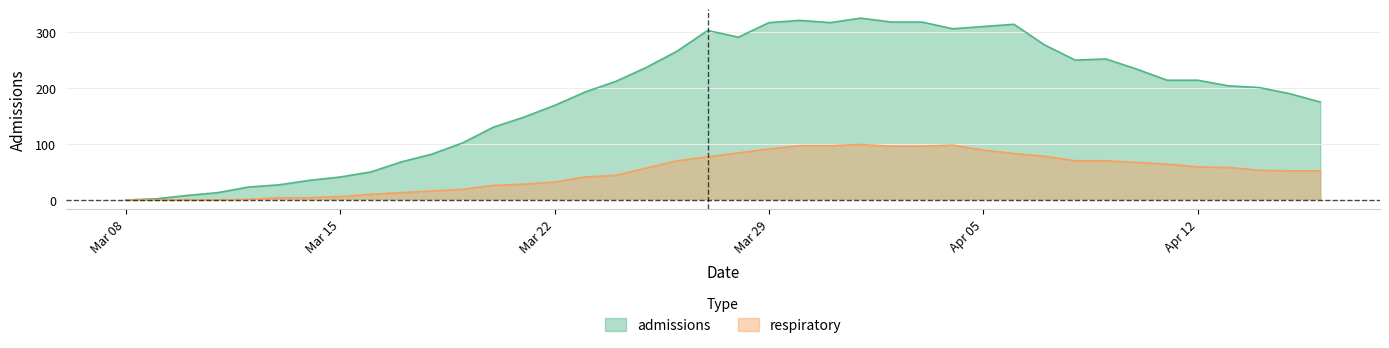

In admissions, how many points are higher than both neighbors (excluding endpoints)?

5